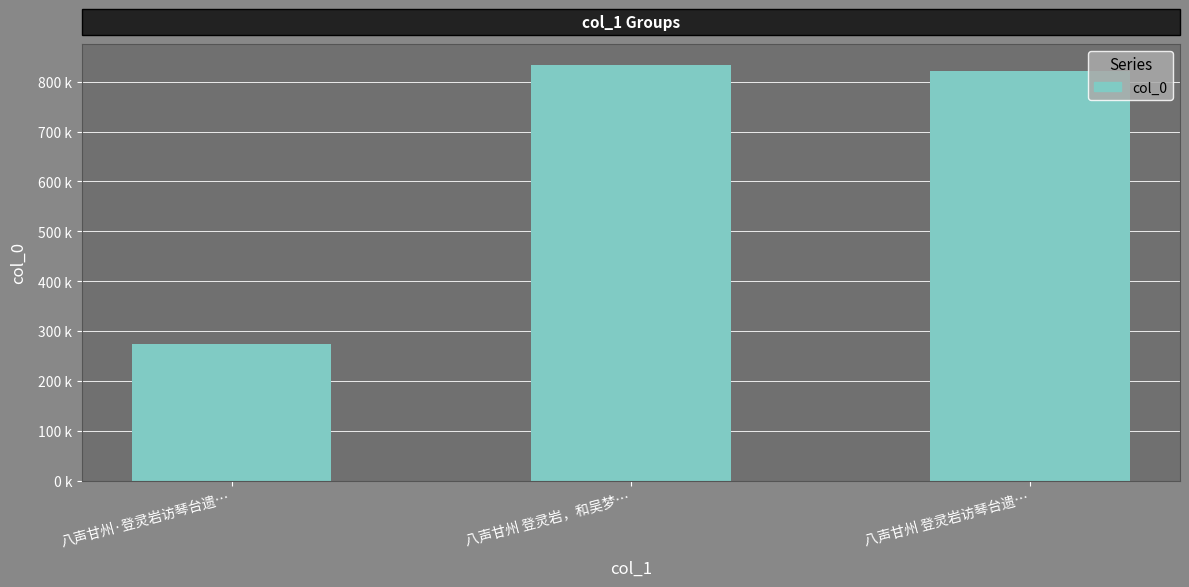

What is the minimum value shown in the chart?

273522